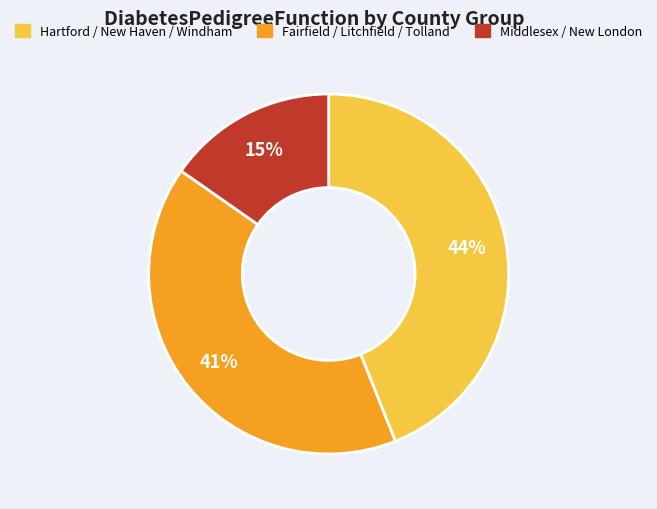

How many slices are in this pie chart?

3